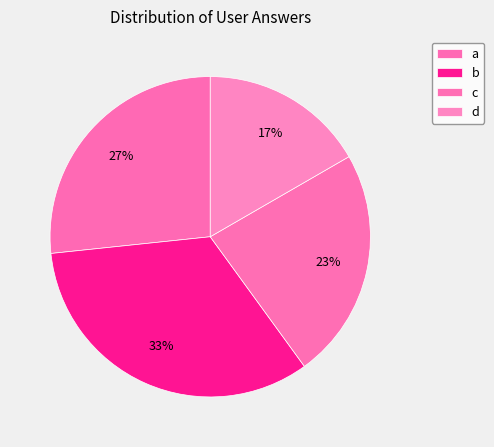

How many slices are in this pie chart?

4